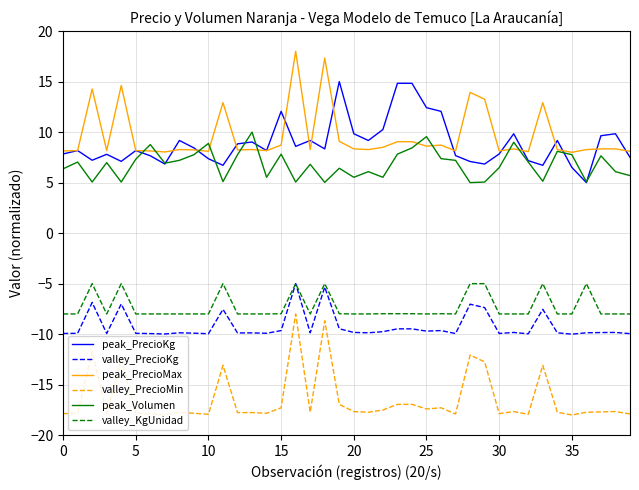

True or false: peak_PrecioKg and valley_PrecioMin cross at least once.

False